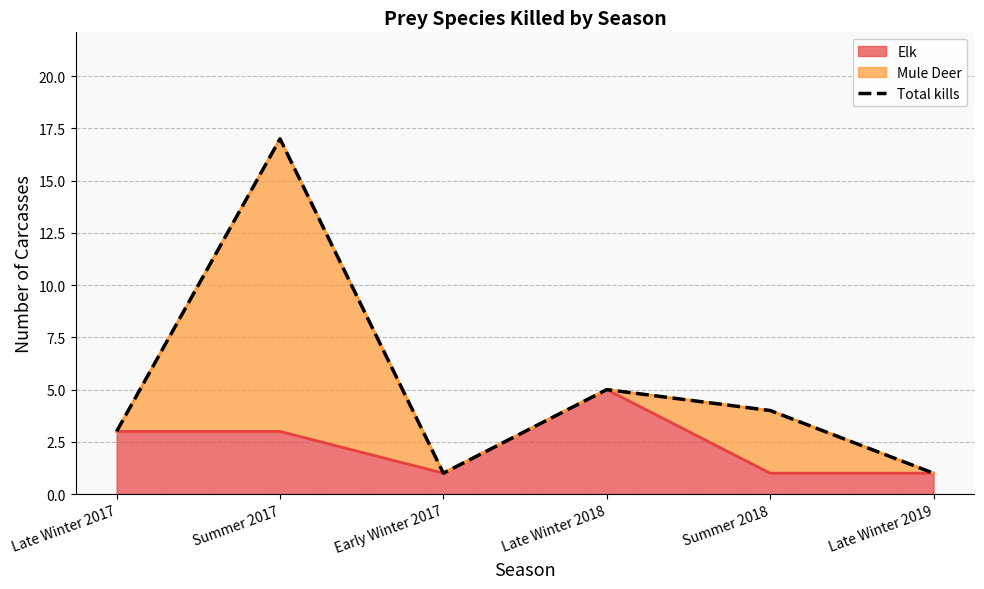

Reading right to left, what are all the values shown in this chart?

1	4	5	1	17	3